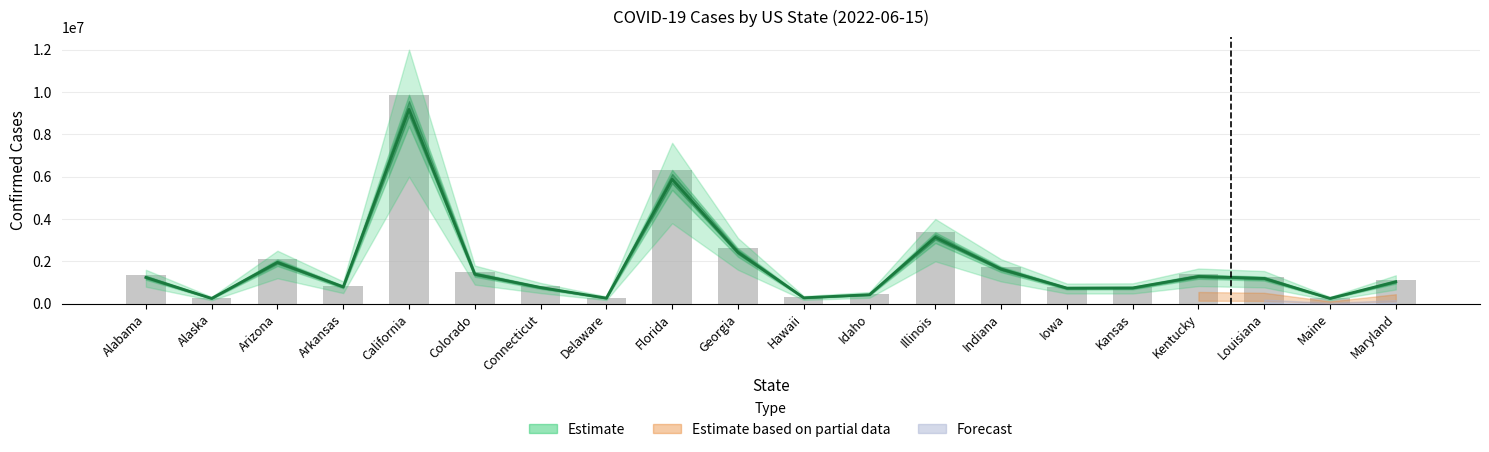

Between Florida and Alabama, which is larger?

Florida